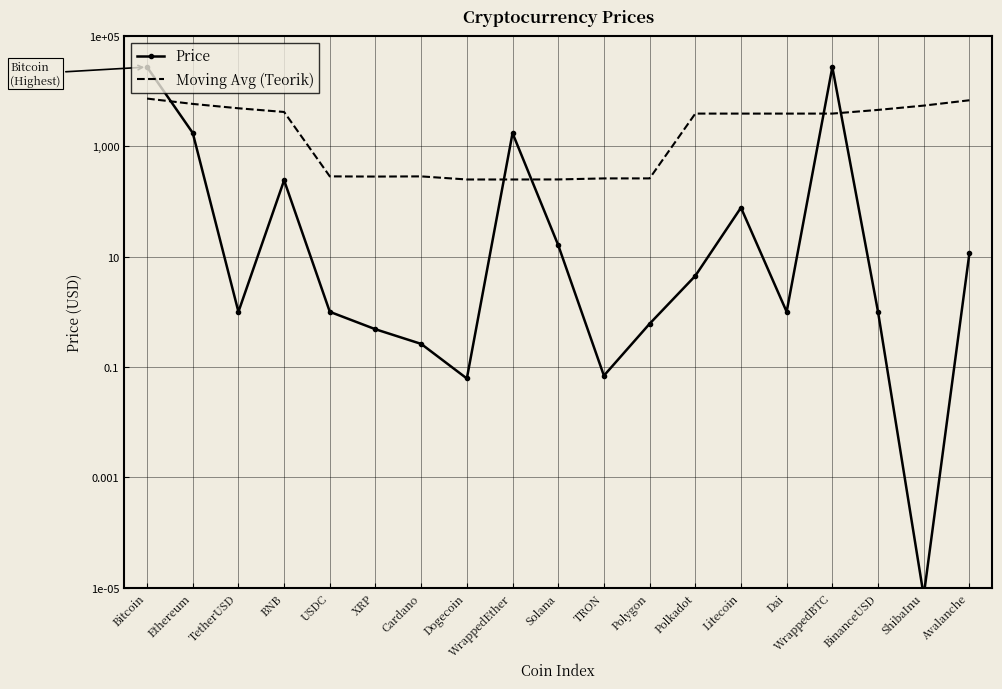

Which series has the widest spread of values?

Price